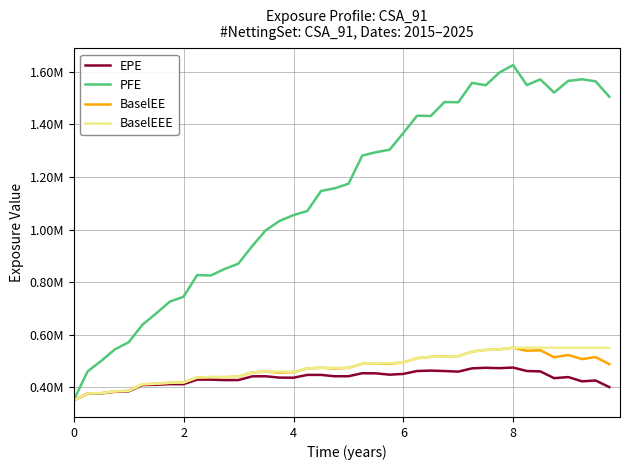

Does the chart have visible grid lines?

Yes